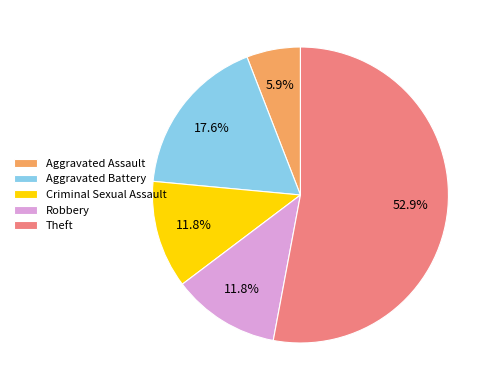

Approximately how many times larger is the value at Aggravated Battery compared to Criminal Sexual Assault?

1.5